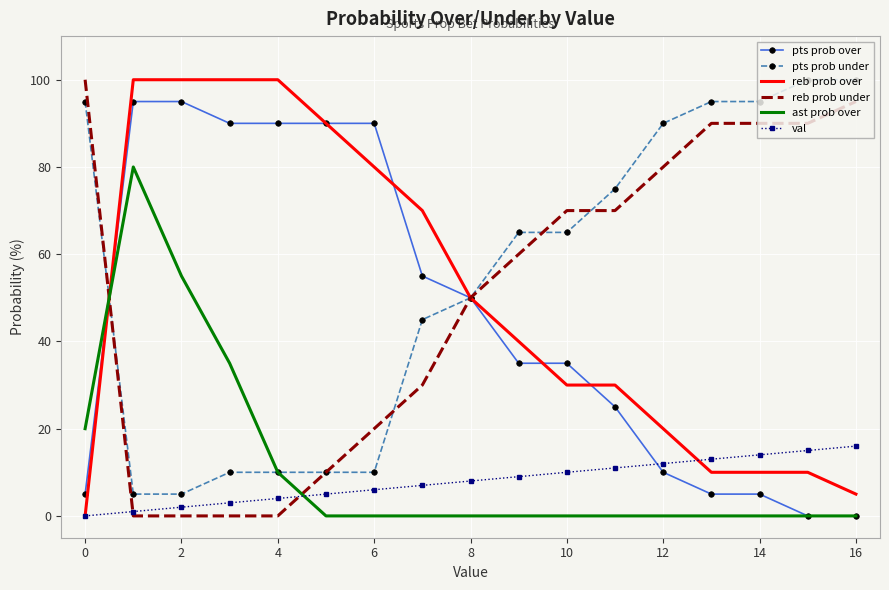

What is the greatest value displayed?

100